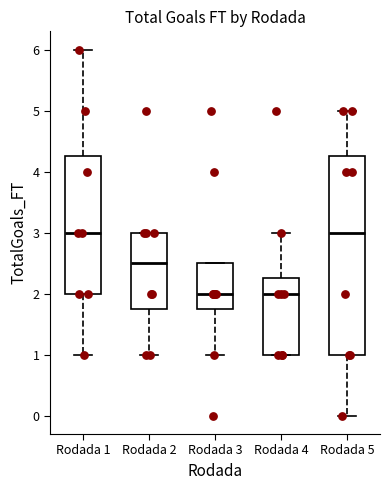

Which box is the tallest, from its lower edge to its upper edge?

Rodada 5